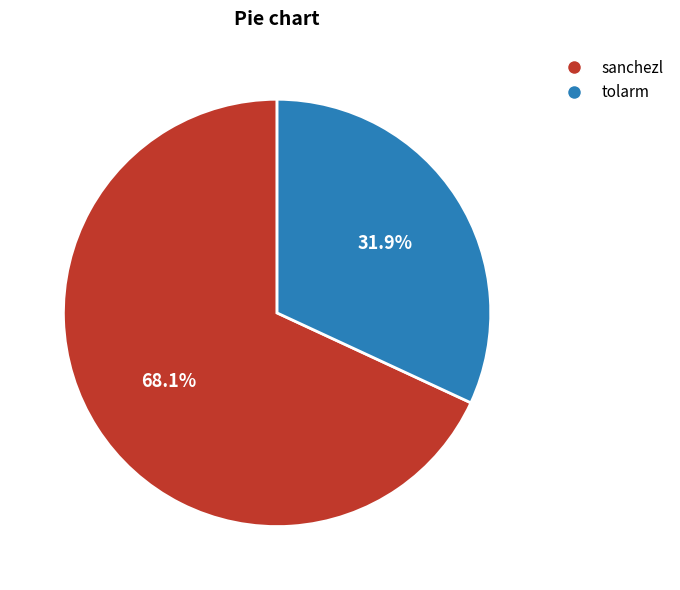

Does any single category account for the majority?

Yes